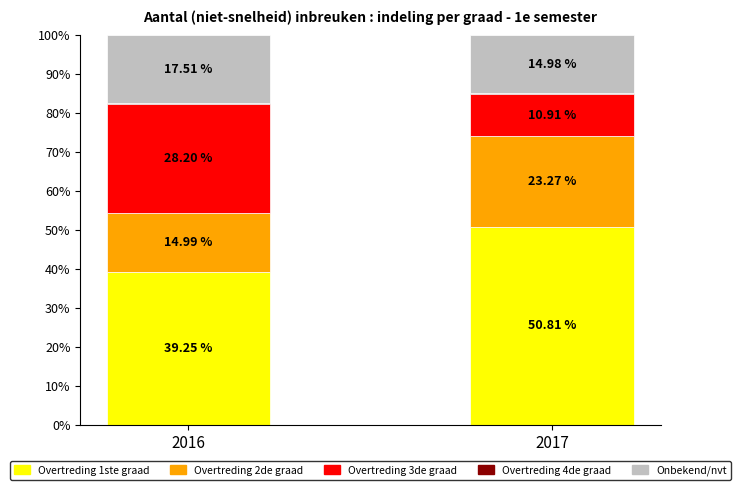

What is the total value across all series at 2016?

100.0